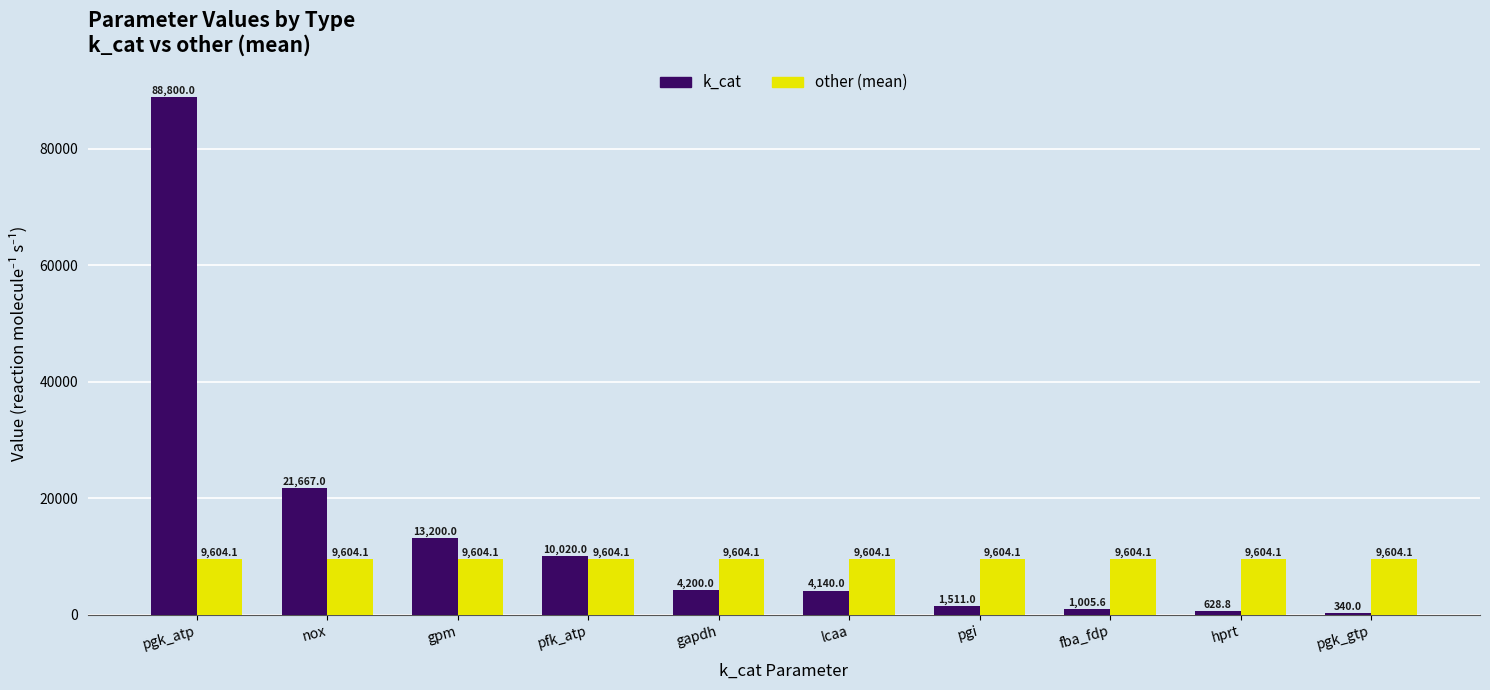

True or false: k_cat has a value of 19760.4 at gpm.

False